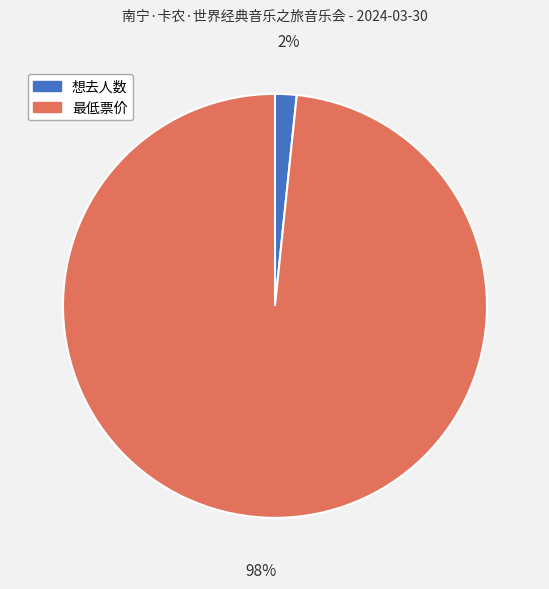

How many segments does this pie chart have?

2